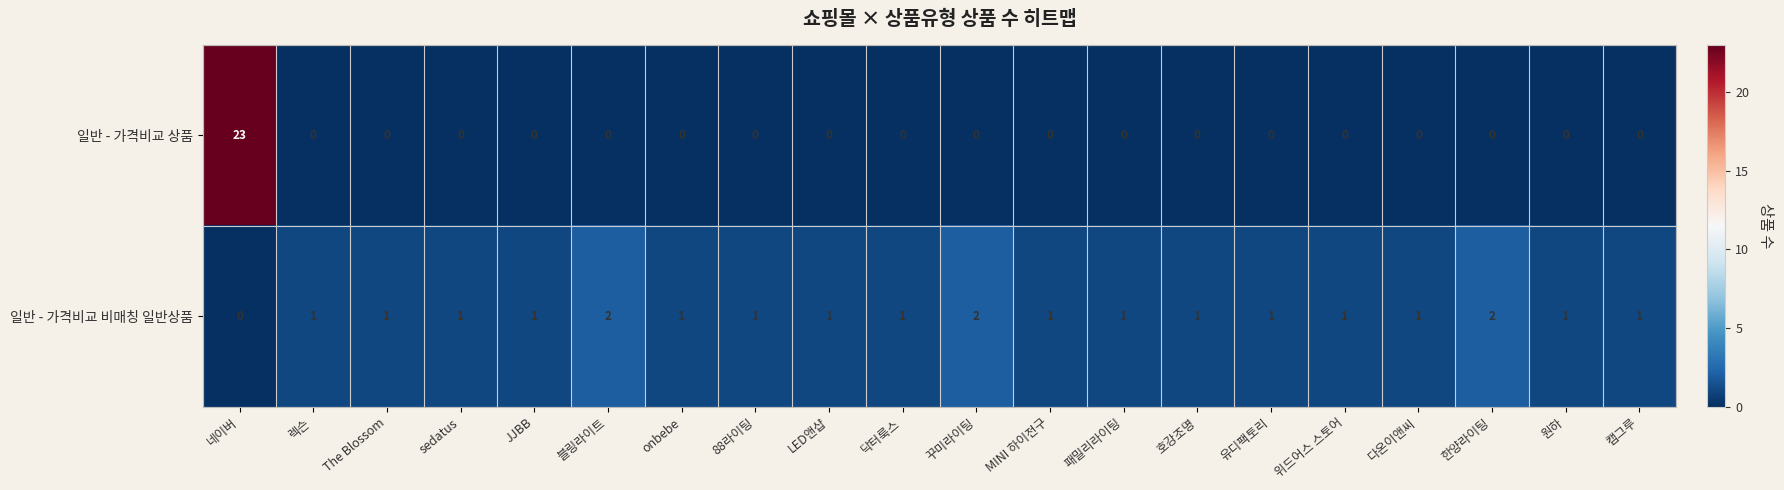

How many 일반 - 가격비교 비매칭 일반상품 values are between 1 and 2?

19